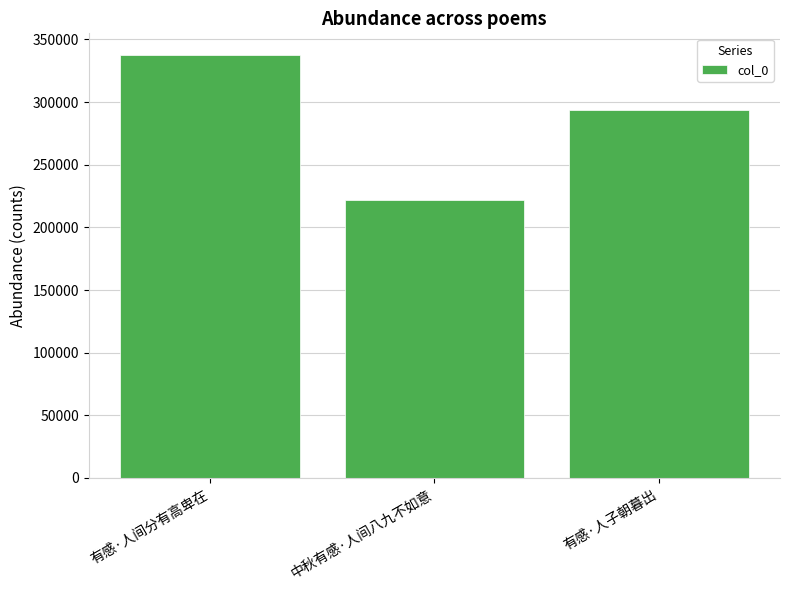

Rank the categories by value from lowest to highest.

中秋有感·人间八九不如意, 有感·人子朝暮出, 有感·人间分有高卑在